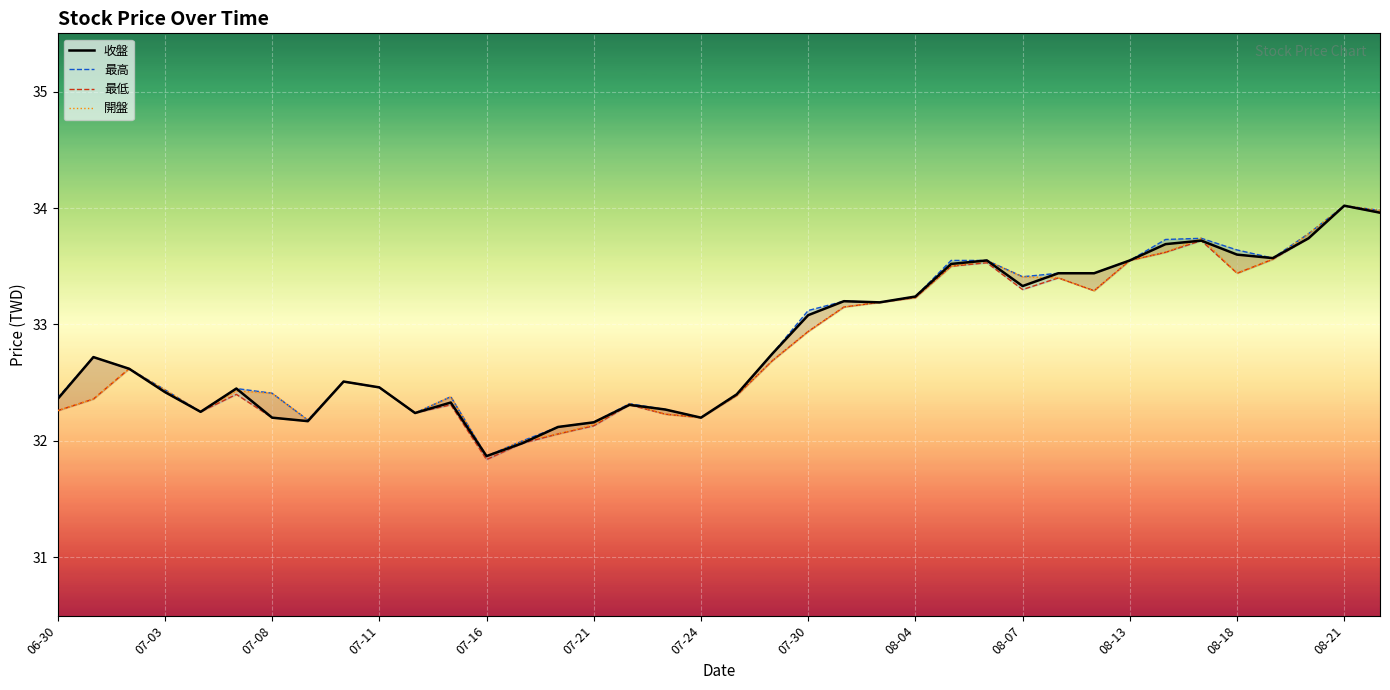

Reading left to right, transcribe all the data shown in this chart.

收盤: 32.4	32.7	32.6	32.4	32.2	32.5	32.2	32.2	32.5	32.5	32.2	32.3	31.9	32.0	32.1	32.2	32.3	32.3	32.2	32.4	32.8	33.1	33.2	33.2	33.2	33.5	33.5	33.3	33.4	33.4	33.5	33.7	33.7	33.6	33.6	33.7	34.0	34.0
最高: 32.4	32.7	32.6	32.4	32.2	32.5	32.4	32.2	32.5	32.5	32.2	32.4	31.9	32.0	32.1	32.2	32.3	32.3	32.2	32.4	32.8	33.1	33.2	33.2	33.2	33.5	33.5	33.4	33.4	33.4	33.5	33.7	33.7	33.6	33.6	33.8	34.0	34.0
最低: 32.3	32.4	32.6	32.4	32.2	32.4	32.2	32.2	32.5	32.5	32.2	32.3	31.8	32.0	32.1	32.1	32.3	32.2	32.2	32.4	32.7	32.9	33.1	33.2	33.2	33.5	33.5	33.3	33.4	33.3	33.5	33.6	33.7	33.4	33.6	33.7	34.0	34.0
開盤: 32.3	32.4	32.6	32.4	32.2	32.4	32.4	32.2	32.5	32.5	32.2	32.4	31.9	32.0	32.1	32.1	32.3	32.2	32.2	32.4	32.7	32.9	33.1	33.2	33.2	33.5	33.5	33.4	33.4	33.3	33.5	33.6	33.7	33.4	33.6	33.8	34.0	34.0